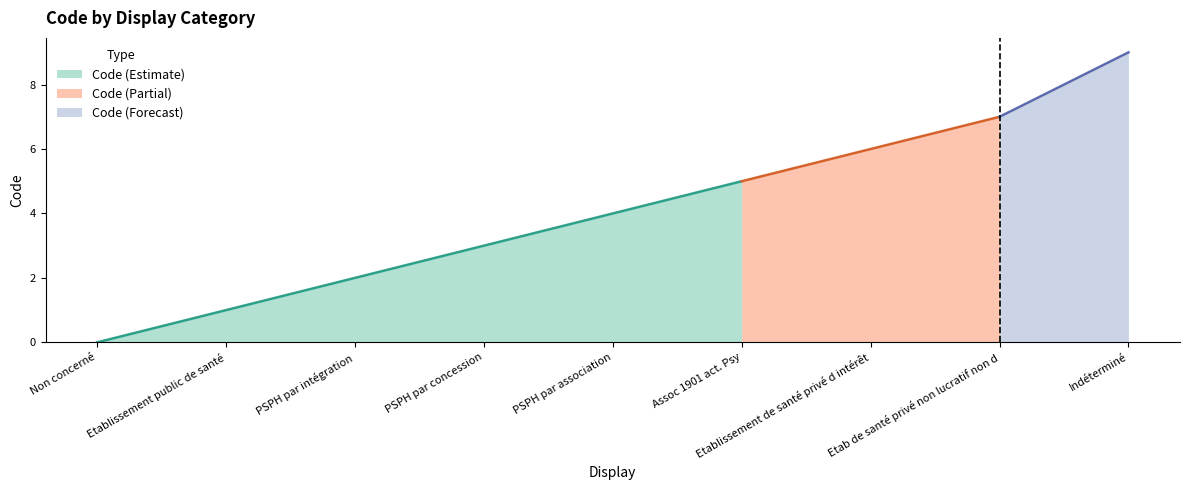

The value at Assoc 1901 act. Psy is 8. True or false?

False